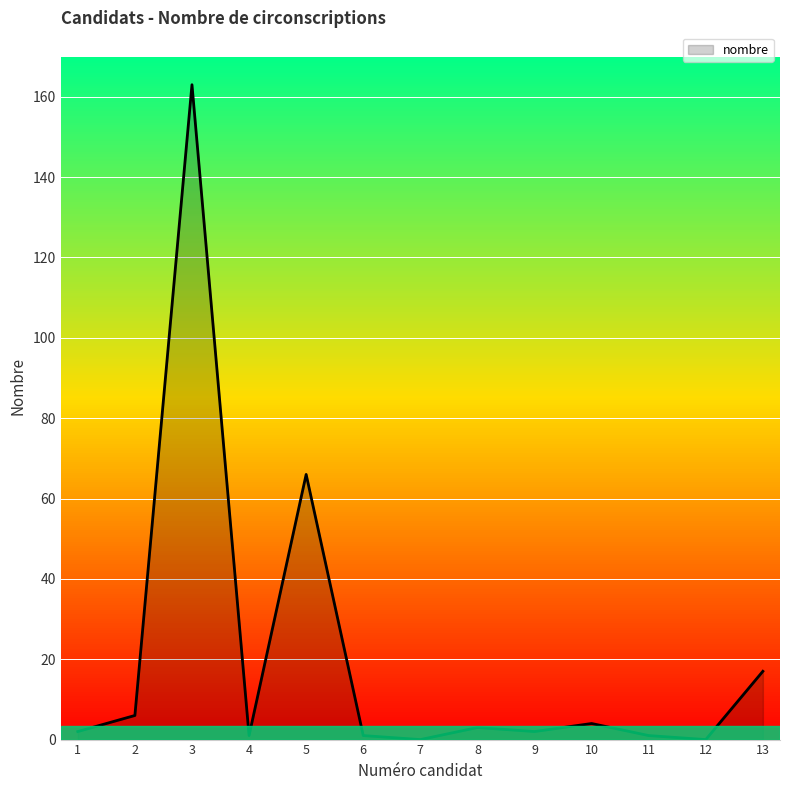

True or false: the data shows 1 at 4.

True